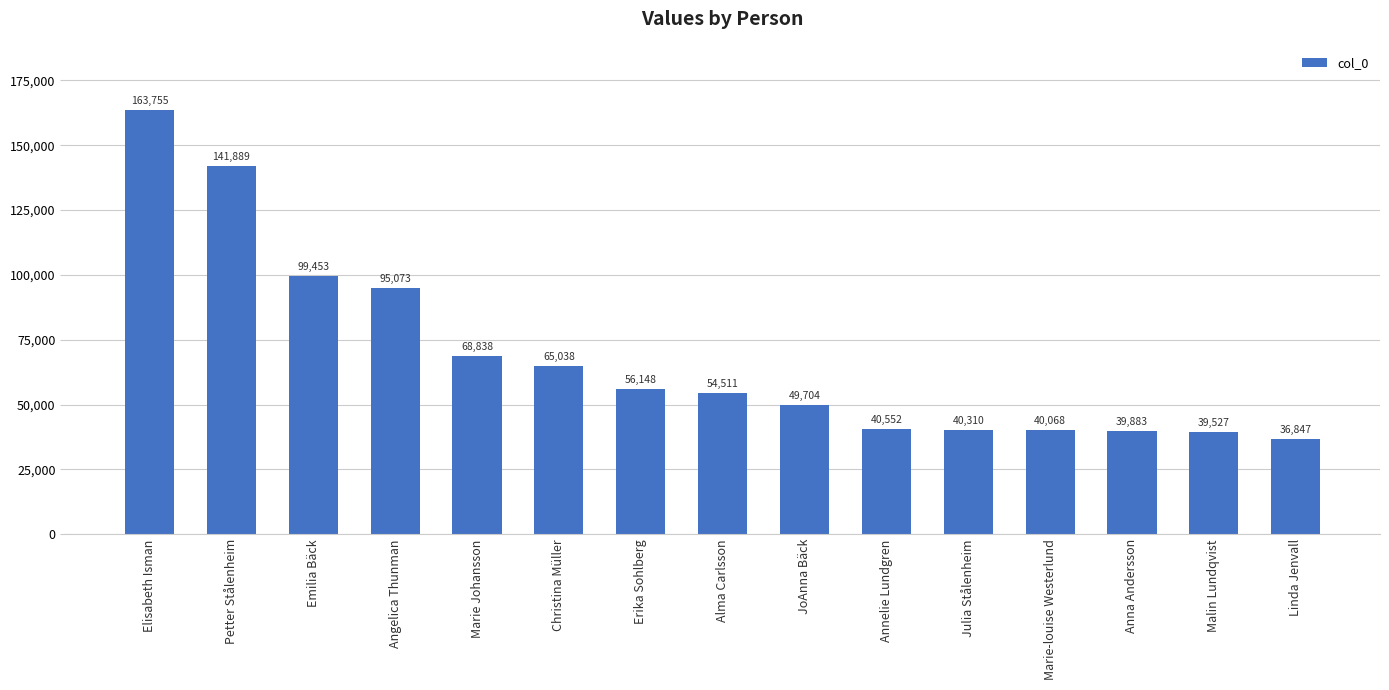

What is the difference between the maximum and minimum values?

126908